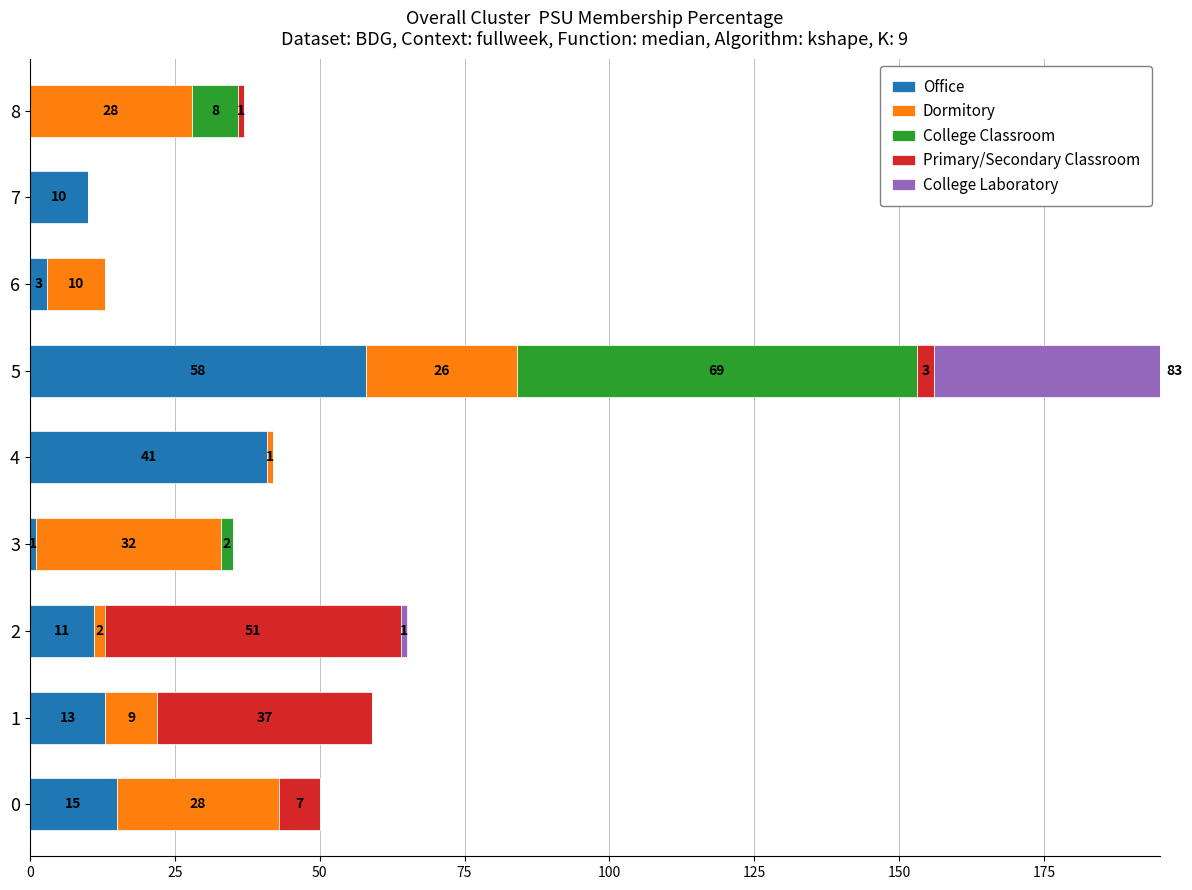

What is the difference between the maximum and minimum values in the Office series?

58